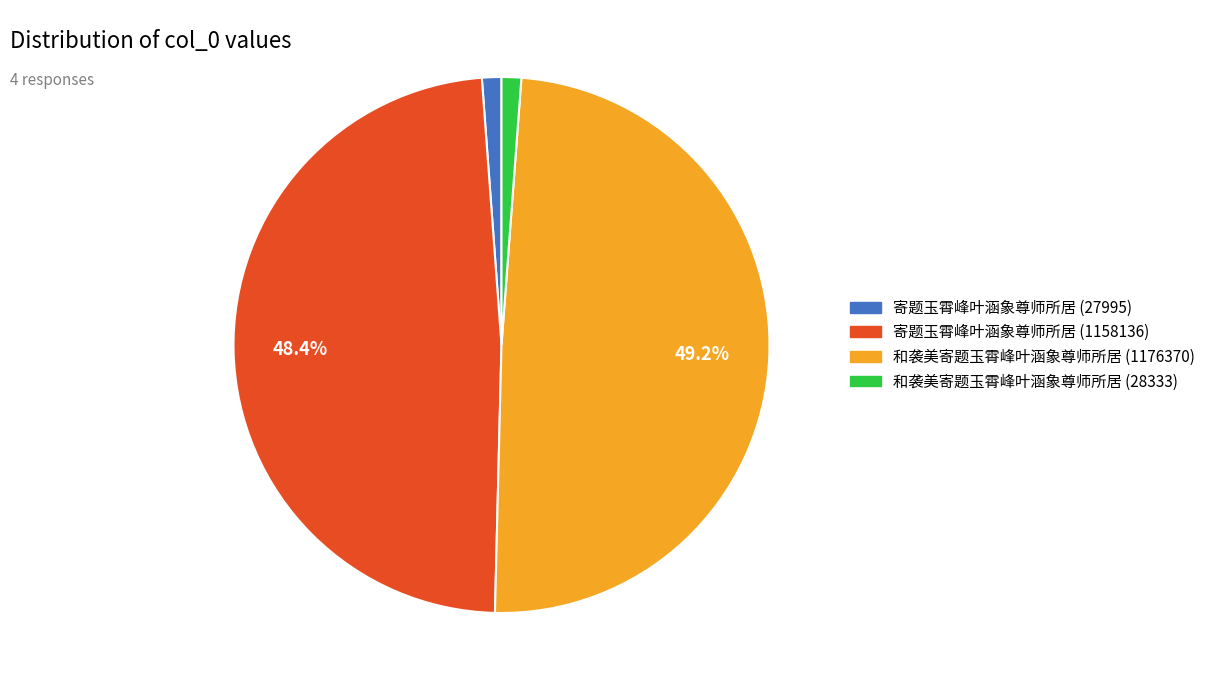

What is the largest slice in the pie chart?

和袭美寄题玉霄峰叶涵象尊师所居 (1176370)